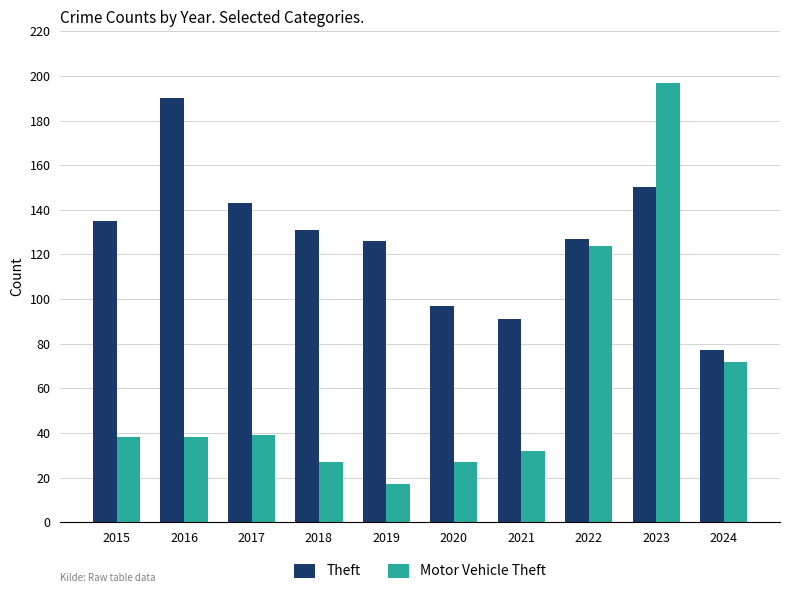

Reading left to right, extract all data points from this chart.

Theft: 2015=135	2016=190	2017=143	2018=131	2019=126	2020=97	2021=91	2022=127	2023=150	2024=77
Motor Vehicle Theft: 2015=38	2016=38	2017=39	2018=27	2019=17	2020=27	2021=32	2022=124	2023=197	2024=72